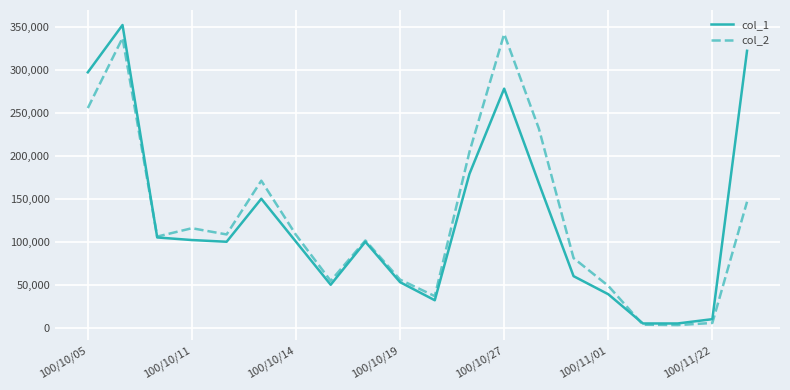

What is the greatest value displayed?

352000